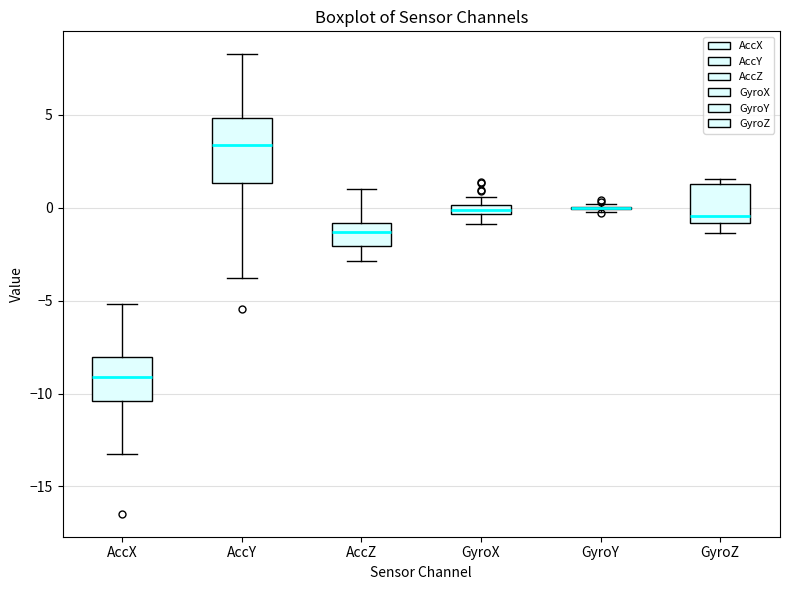

Where does the upper whisker of the box for AccX end on the y-axis? The values are not printed on the chart, so give them approximately, as read against the axis.

-5.0